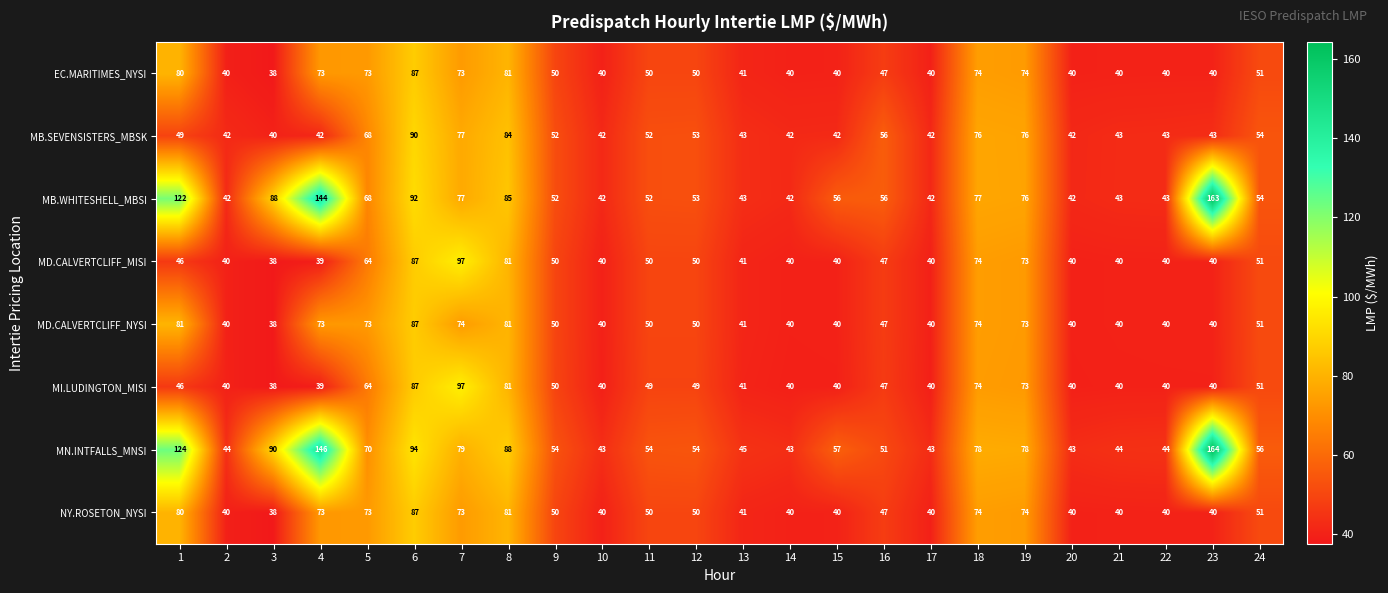

What is the total value across all series at 13?

336